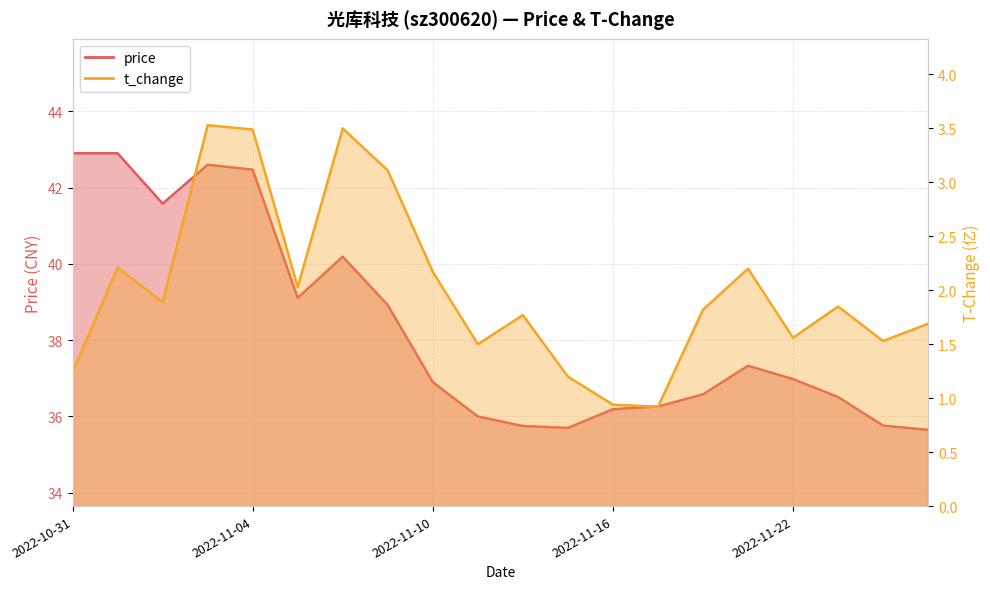

At which label does t_change first exceed 1?

2022-10-31